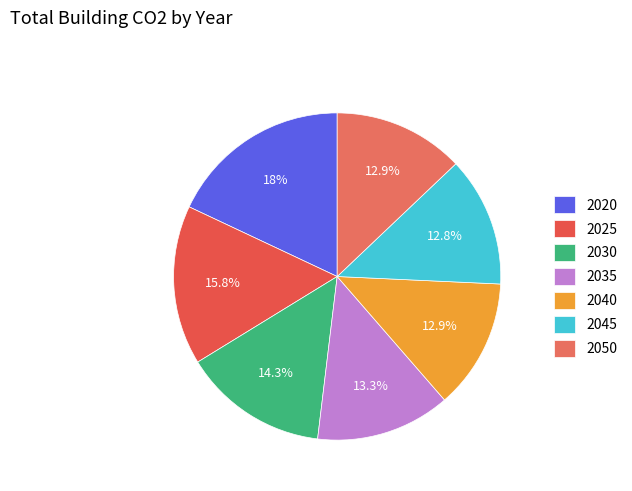

Is it true that 2040 is 25% of the pie?

False